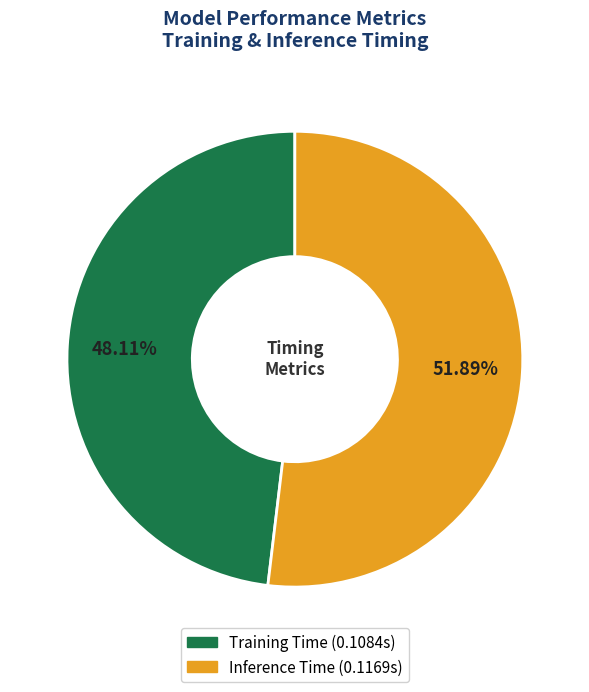

Rank the categories by value from lowest to highest.

Training Time, Inference Time